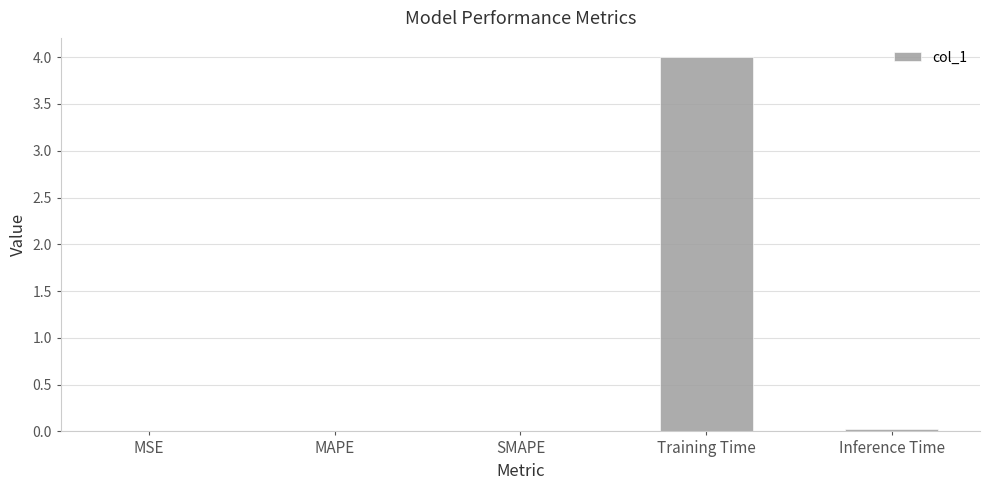

Read the value at Training Time.

4.0